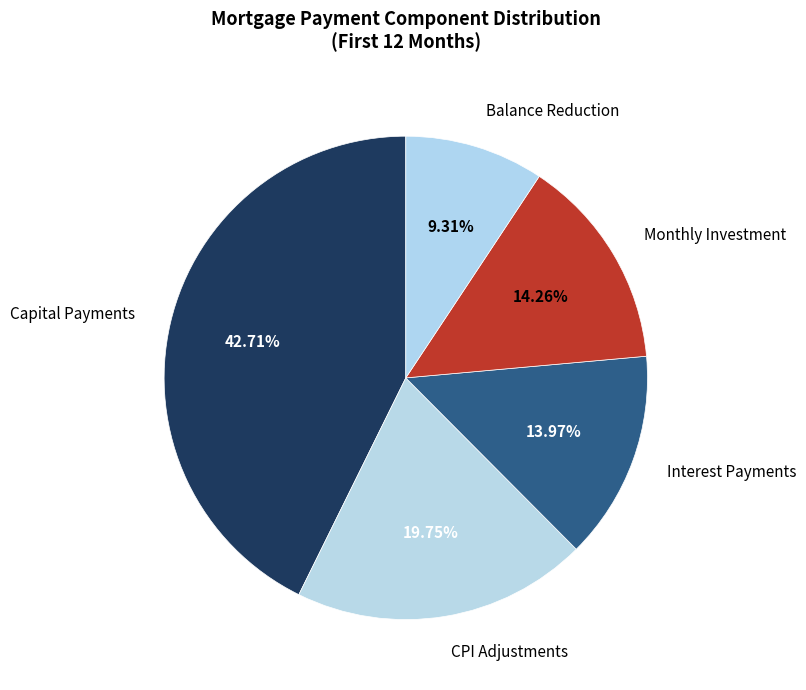

Which has a higher value, Capital Payments or Balance Reduction?

Capital Payments